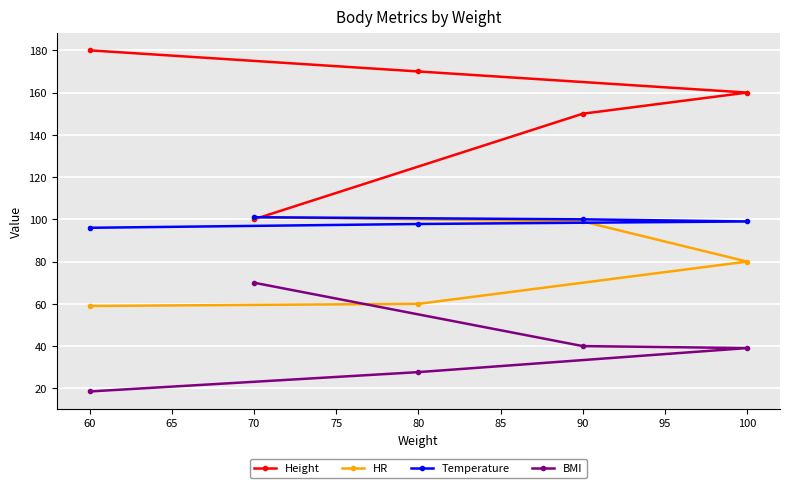

Which series has the largest range (max minus min)?

Height